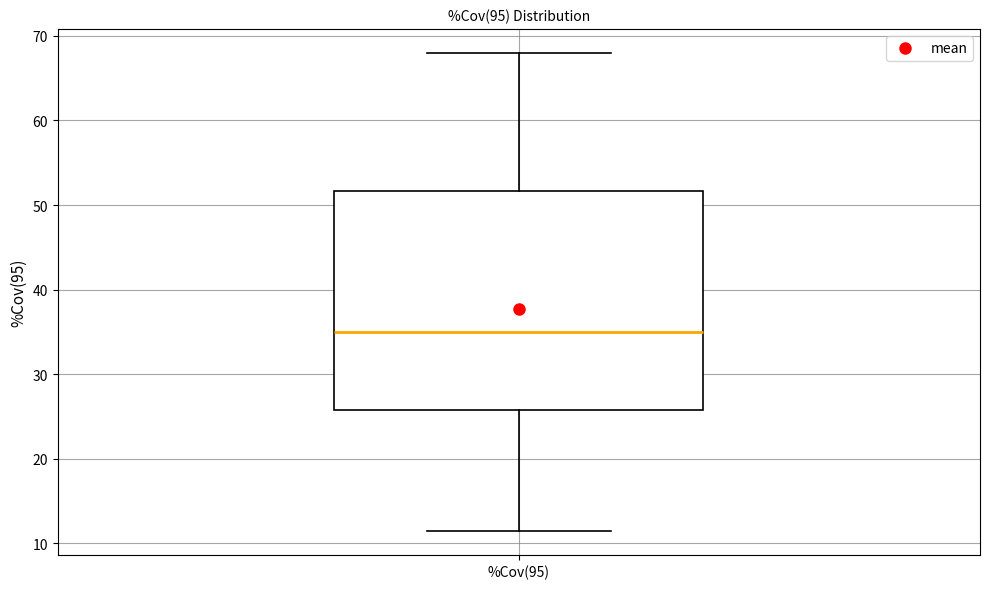

Transcribe this box plot: give where the median line is, the range the box spans, and where the two whiskers end, as read against the y-axis. The values are not printed on the chart, so give them approximately, as read against the axis.

median 35, box 26 to 52, whiskers 11 to 68